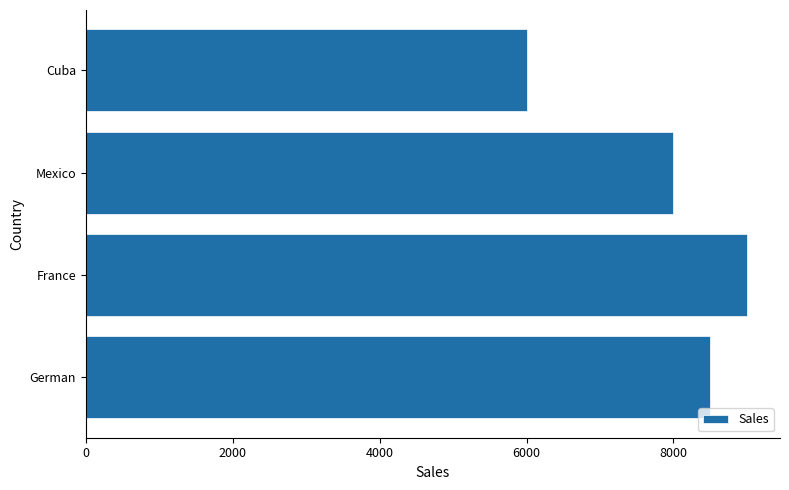

Reading bottom to top, what are all the values shown in this chart?

German=8500	France=9000	Mexico=8000	Cuba=6000